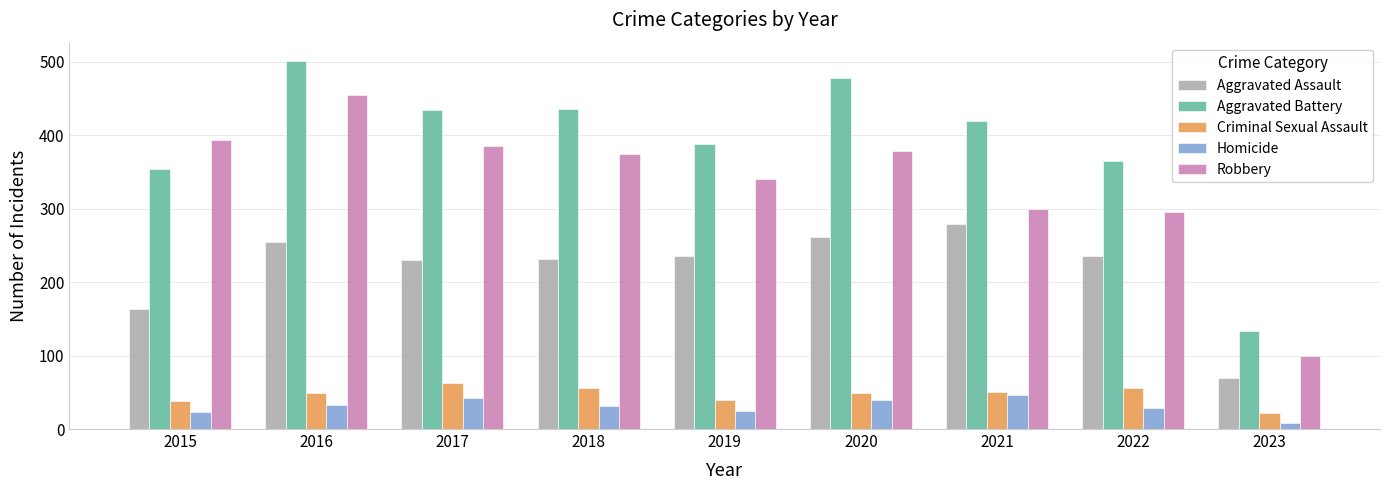

The value of Criminal Sexual Assault at 2022 is 56. True or false?

True